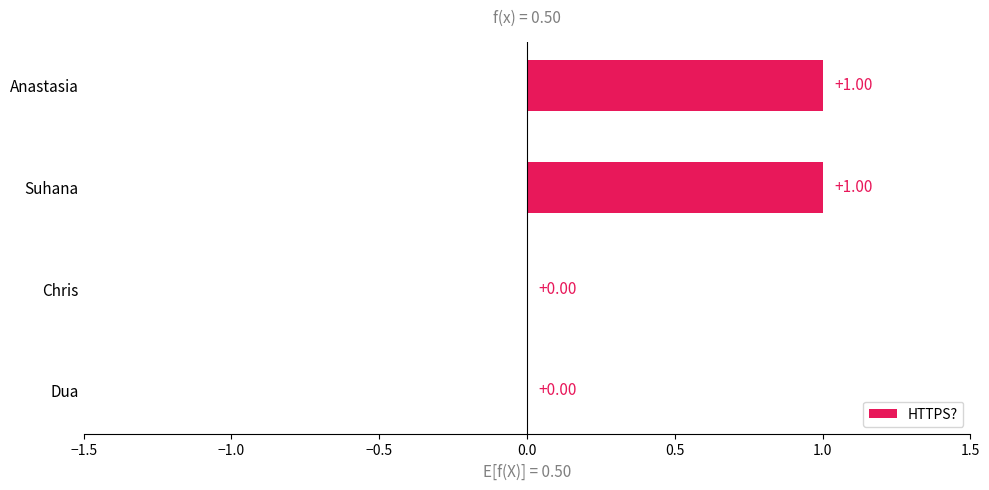

What is the ratio of the value at Suhana to the value at Anastasia?

1.0